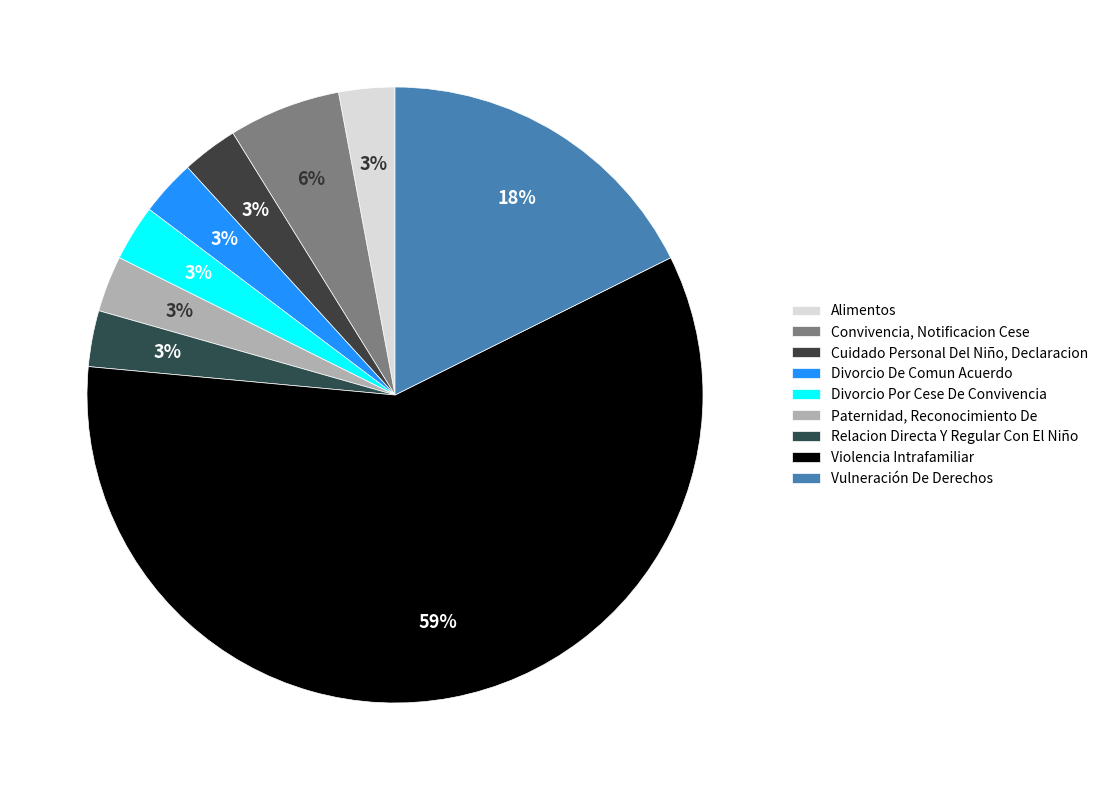

To the nearest percent, what is the difference between the largest and smallest slice percentages?

56%